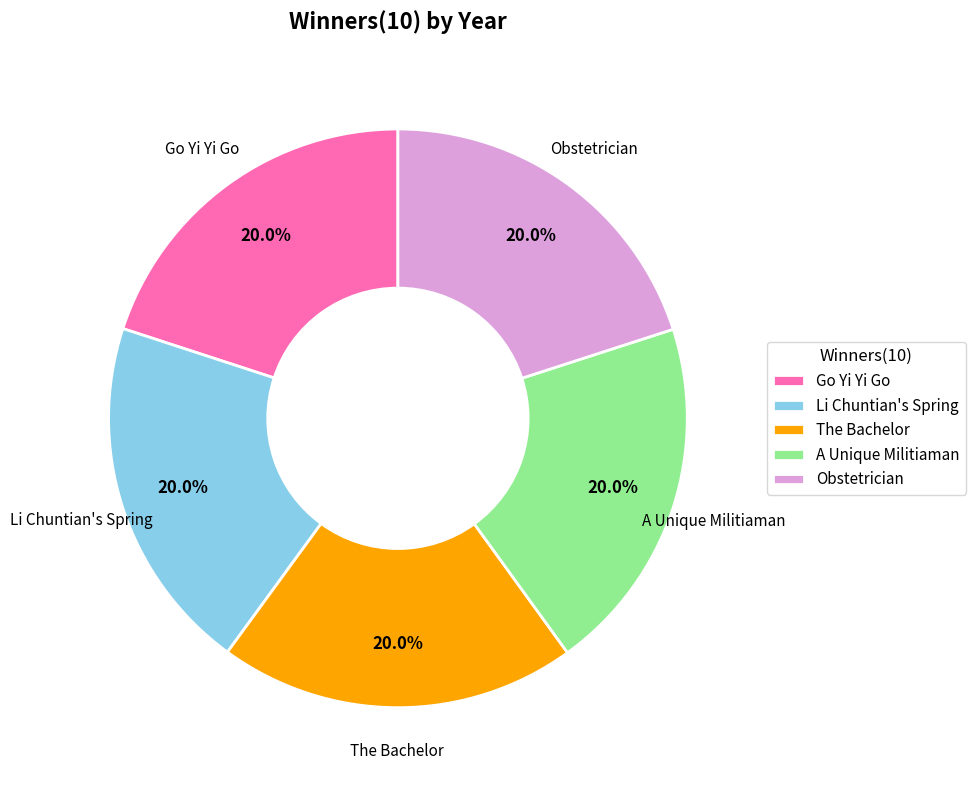

What portion of the pie excludes Li Chuntian's Spring?

80.0%